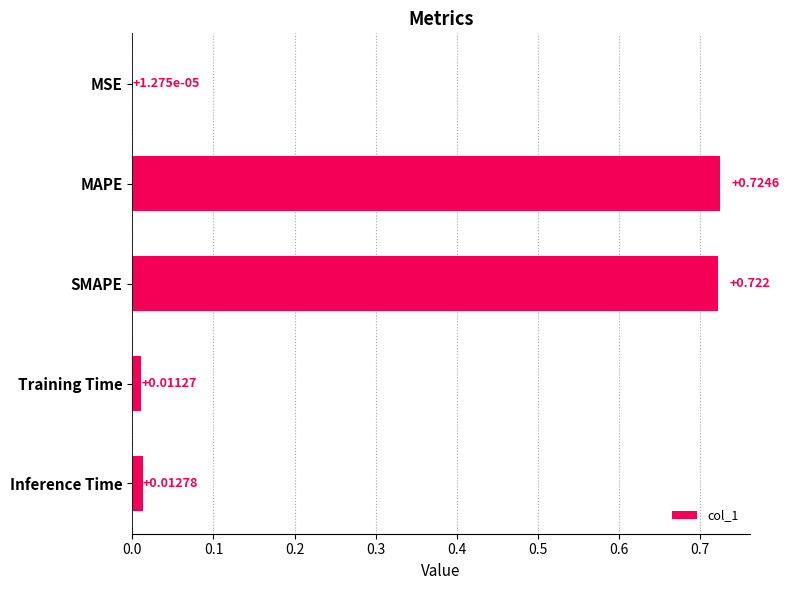

At which label is the value closest to 0?

MSE